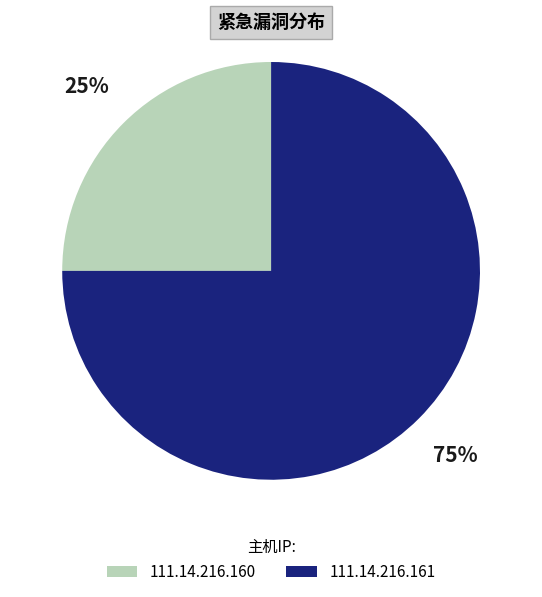

Is 111.14.216.160 the majority of the pie?

No